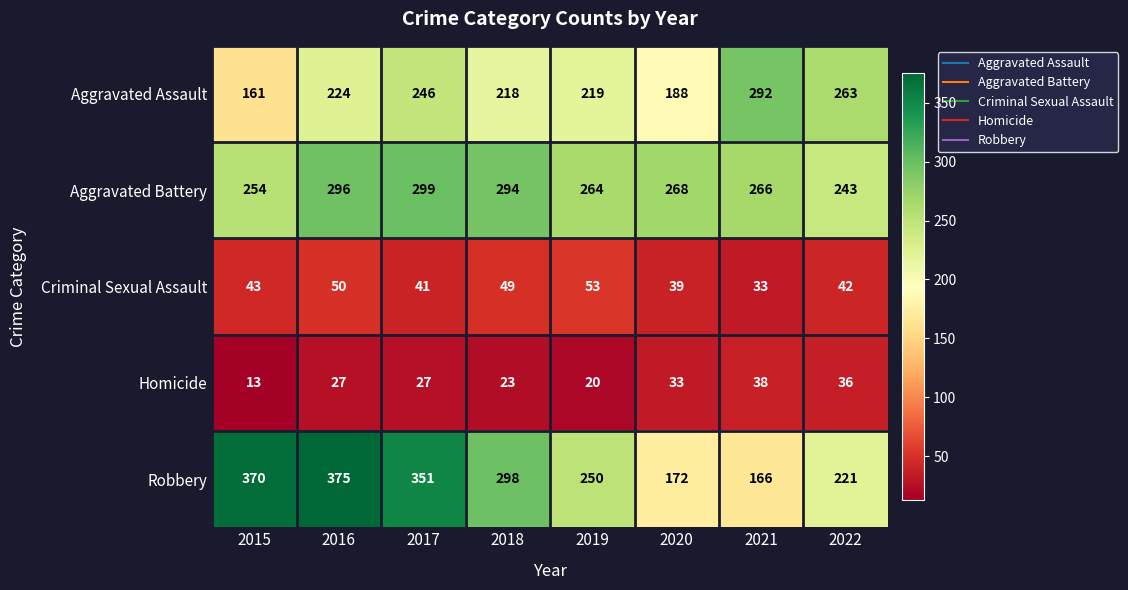

True or false: Criminal Sexual Assault has a value of 52 at 2021.

False